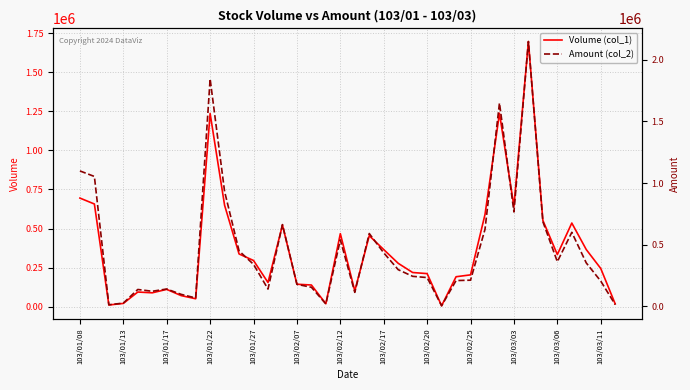

Is this an area chart (filled region under the line)?

No